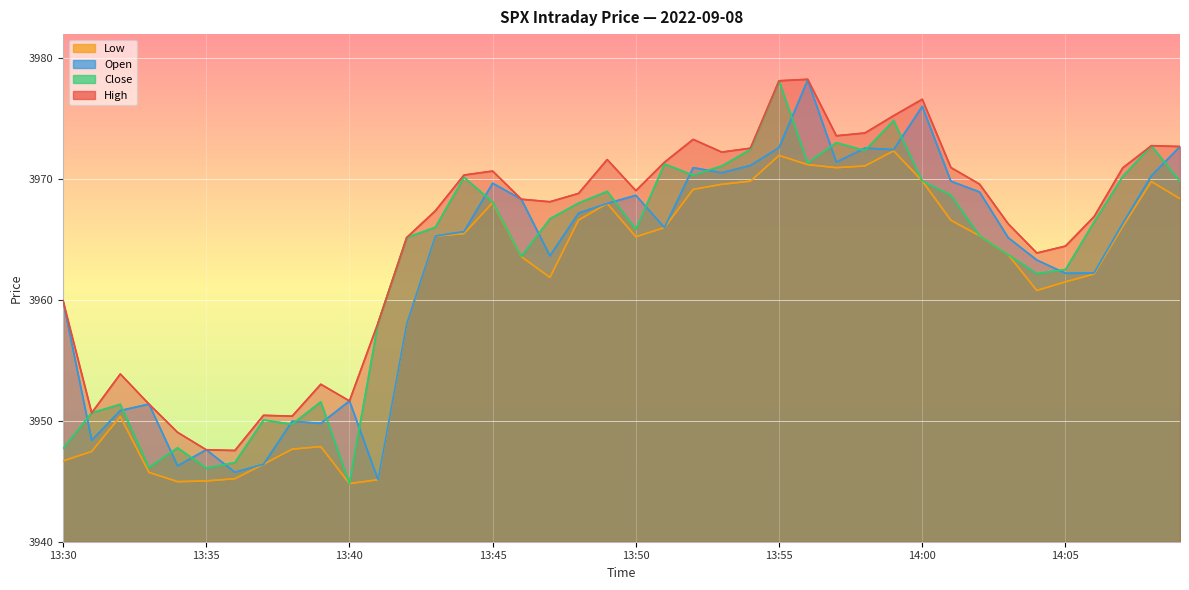

Where does the high series first go above 3968?

13:44